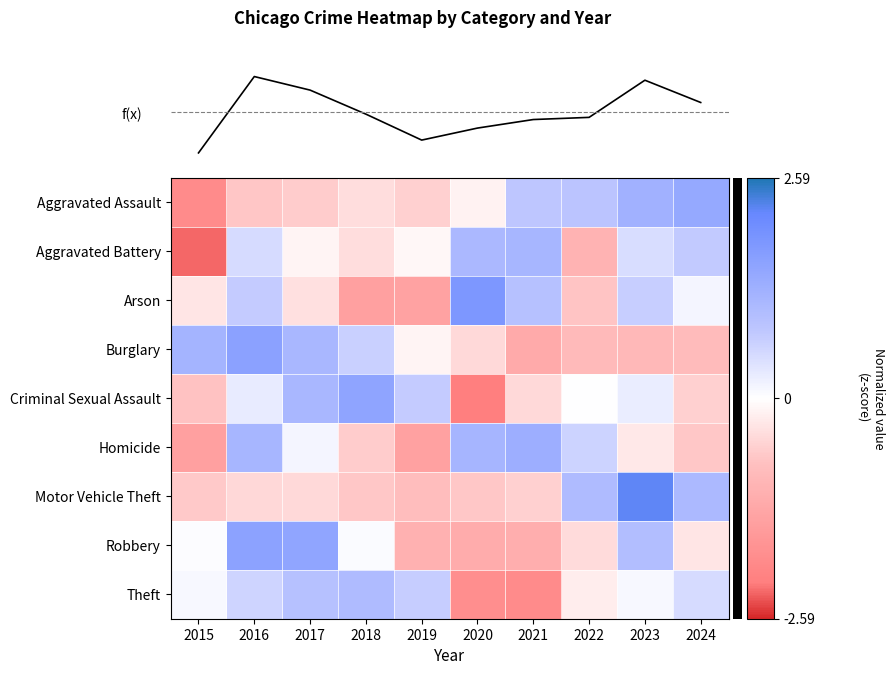

At which label does Aggravated Battery reach its minimum?

2015